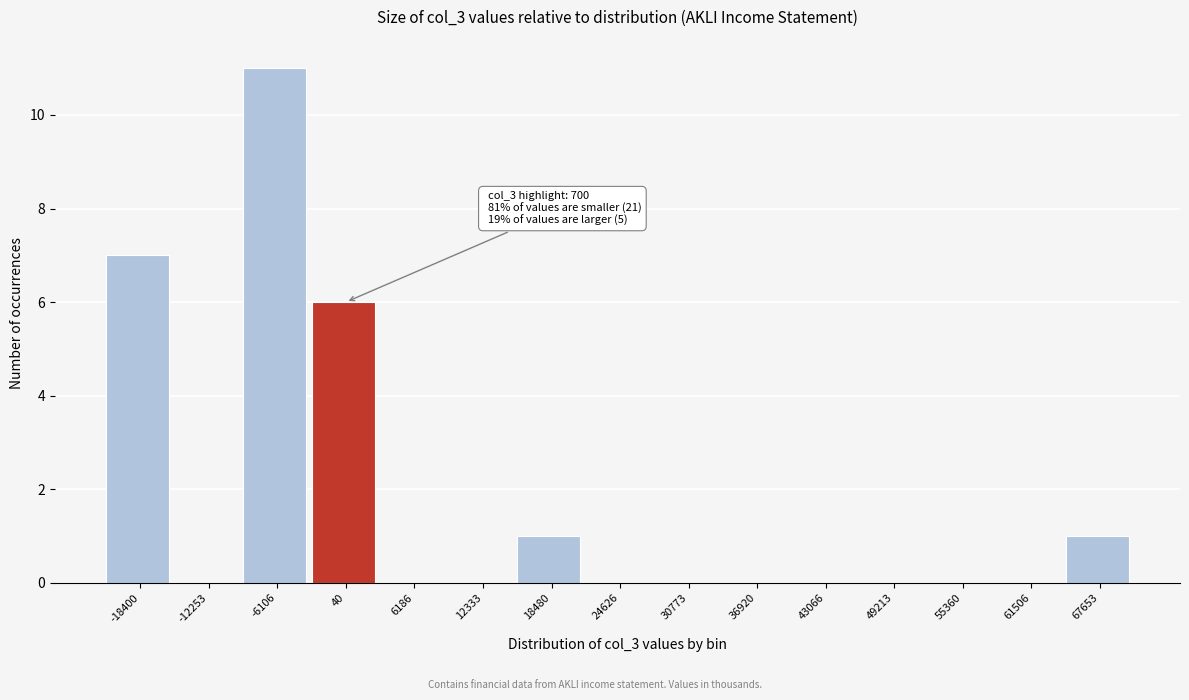

Reading right to left, transcribe all the data shown in this chart.

67653=1	61506=0	55360=0	49213=0	43066=0	36920=0	30773=0	24626=0	18480=1	12333=0	6186=0	40=6	-6106=11	-12253=0	-18400=7